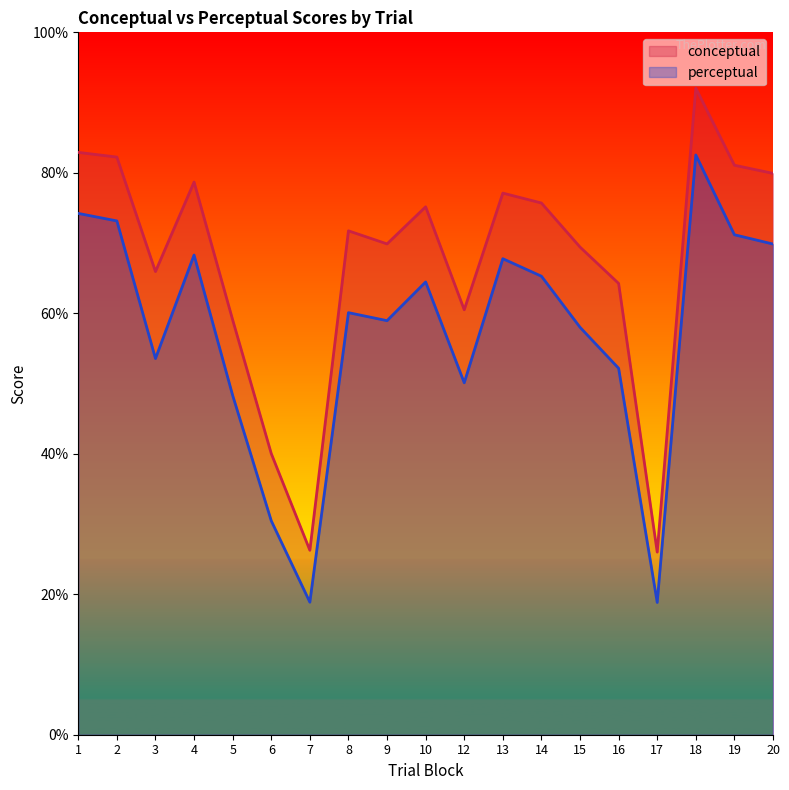

Reading right to left, extract all data points from this chart.

conceptual: 20=79.9	19=81.1	18=92.0	17=26.0	16=64.2	15=69.4	14=75.7	13=77.1	12=60.5	10=75.2	9=69.9	8=71.7	7=26.3	6=40.0	5=59.1	4=78.7	3=65.9	2=82.2	1=82.9
perceptual: 20=69.9	19=71.2	18=82.5	17=18.8	16=52.2	15=58.0	14=65.3	13=67.8	12=50.1	10=64.5	9=59.0	8=60.1	7=18.9	6=30.5	5=48.3	4=68.3	3=53.6	2=73.2	1=74.2